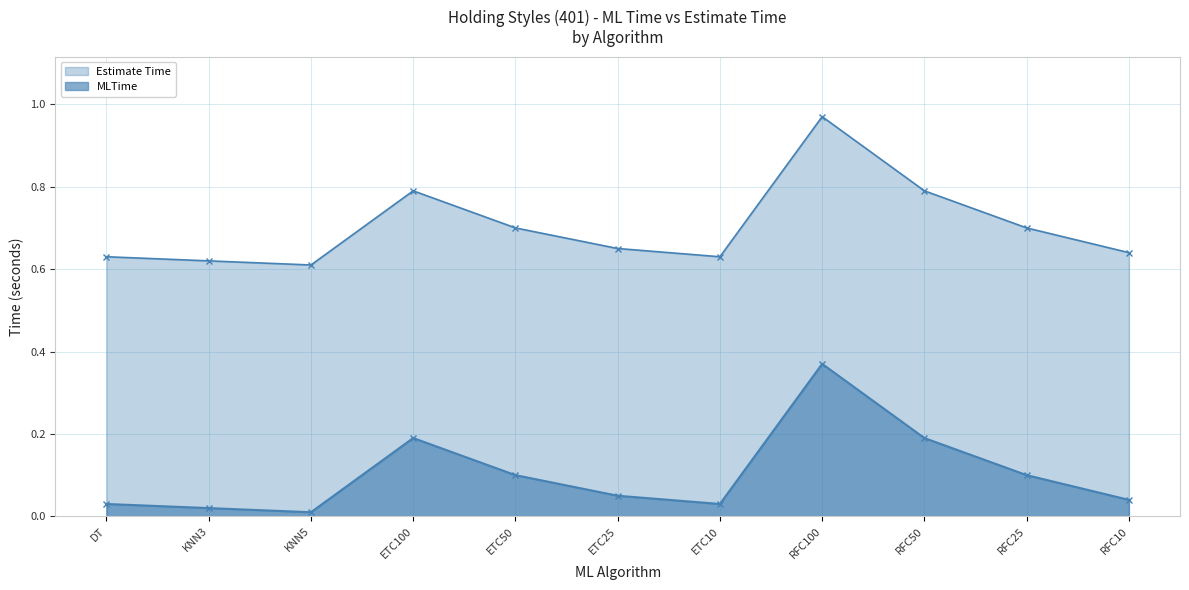

What is the maximum value shown in the chart?

1.0